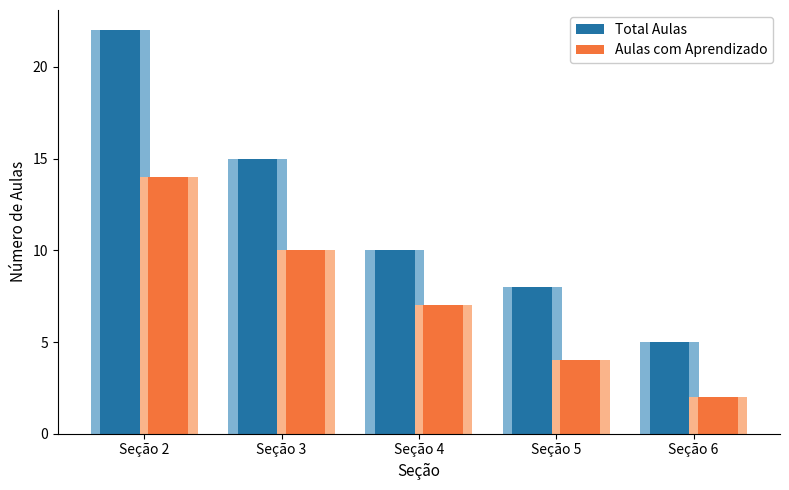

Where is Total Aulas nearest to the value 13?

Seção 3